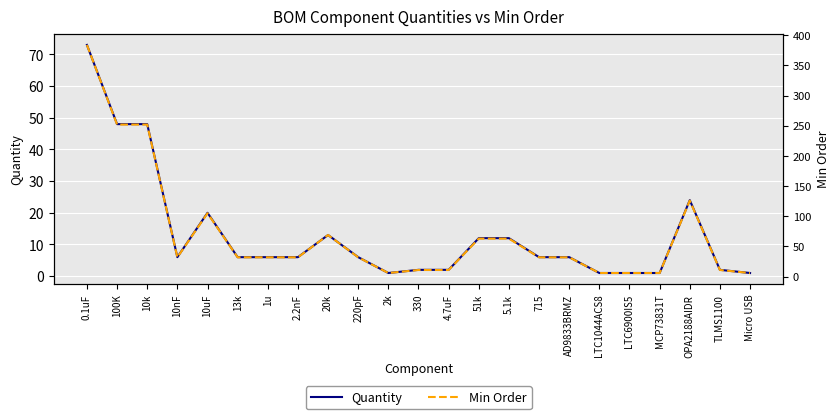

Reading left to right, extract all data points from this chart.

Quantity: 0.1uF=73	100K=48	10k=48	10nF=6	10uF=20	13k=6	1u=6	2.2nF=6	20k=13	220pF=6	2k=1	330=2	4.7uF=2	51k=12	5.1k=12	715=6	AD9833BRMZ=6	LTC1044ACS8=1	LTC6900IS5=1	MCP73831T=1	OPA2188AIDR=24	TLMS1100=2	Micro USB=1
Min Order: 0.1uF=384	100K=252	10k=252	10nF=32	10uF=105	13k=32	1u=32	2.2nF=32	20k=69	220pF=32	2k=6	330=11	4.7uF=11	51k=63	5.1k=63	715=32	AD9833BRMZ=32	LTC1044ACS8=6	LTC6900IS5=6	MCP73831T=6	OPA2188AIDR=126	TLMS1100=11	Micro USB=6